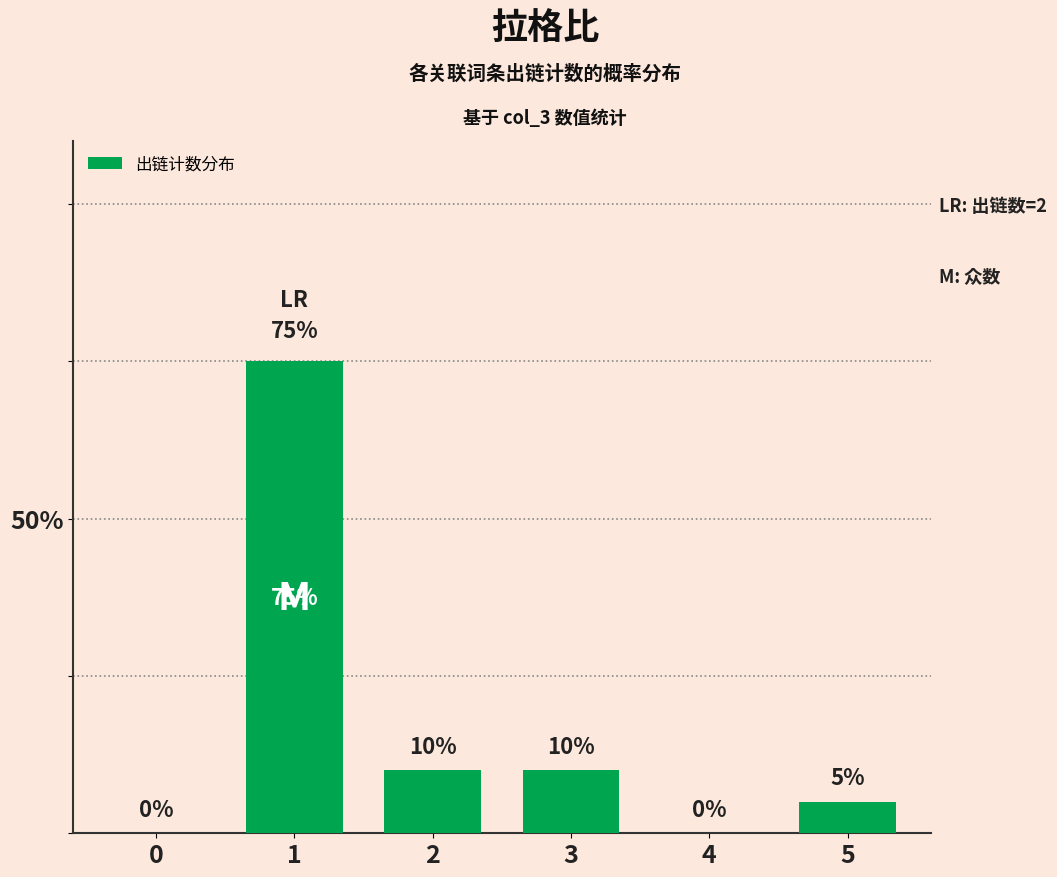

What is the average value?

0.2